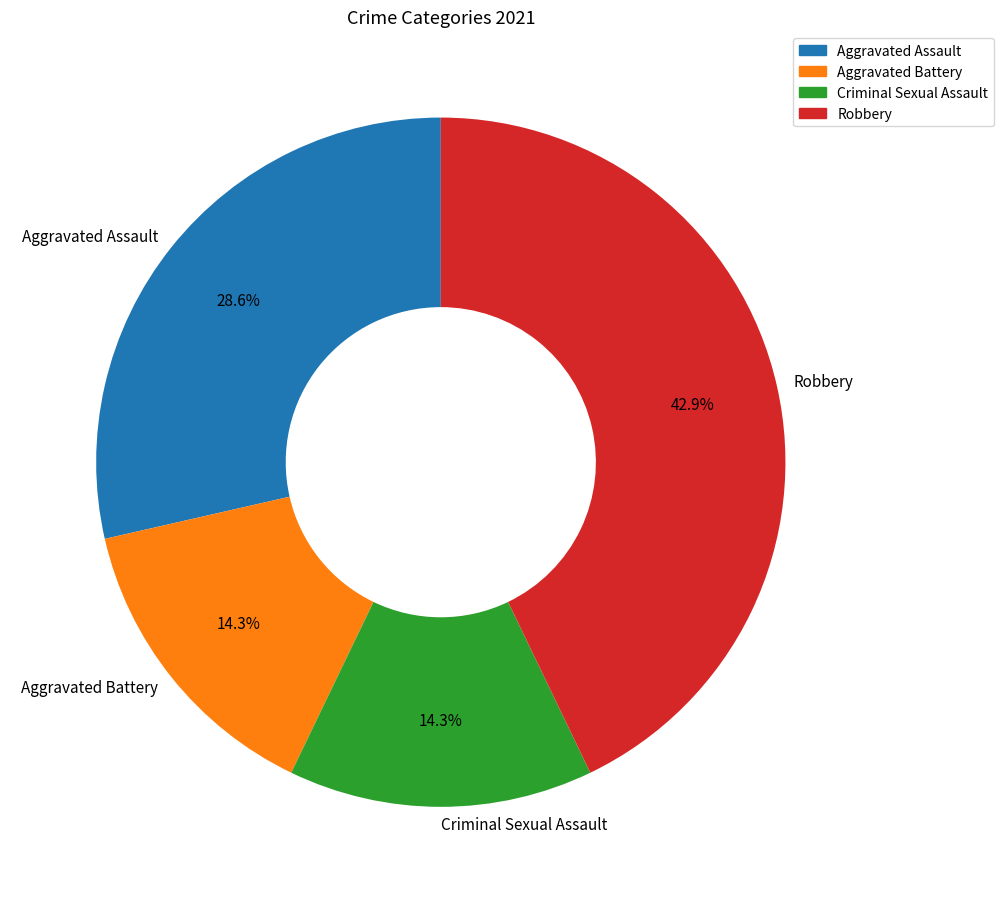

Which has a higher value, Criminal Sexual Assault or Robbery?

Robbery